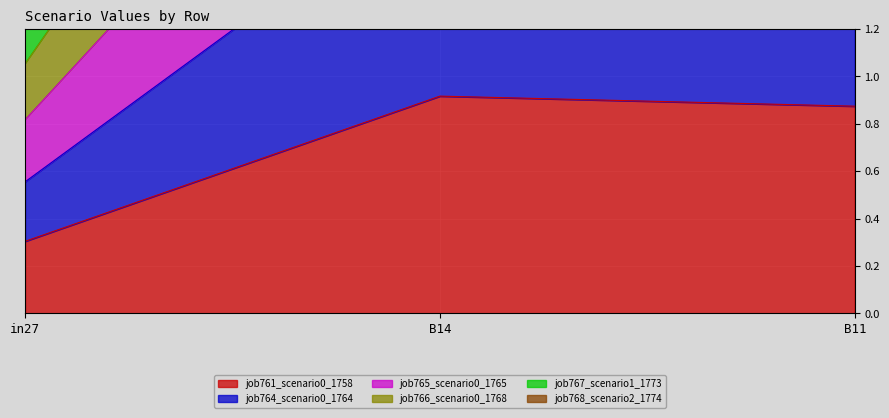

What is the label of the 2nd point from the right?

B14